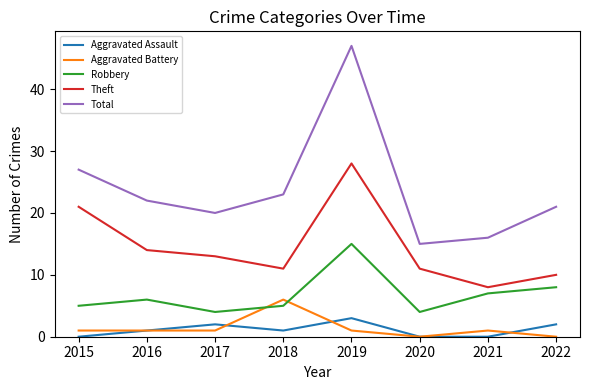

True or false: Aggravated Battery has more than 1 interior local peaks.

True